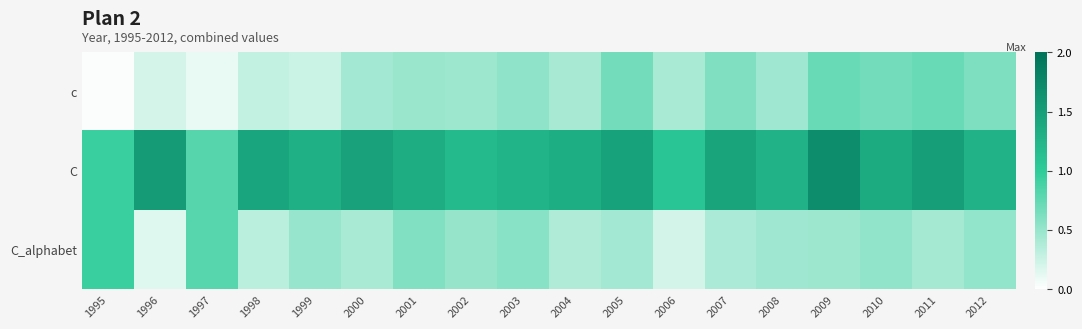

At how many categories does at least one series exceed 0?

18